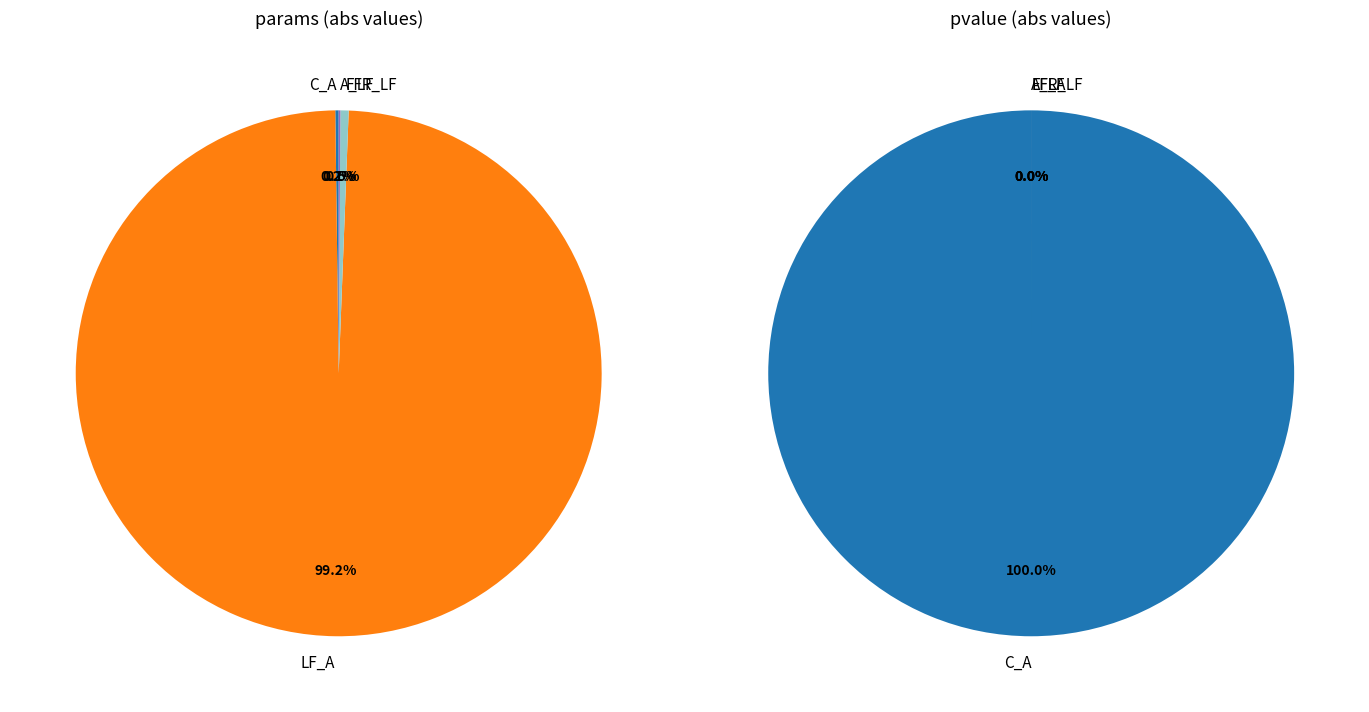

Combined, do values_pvalue and 2 account for over 50%?

Yes